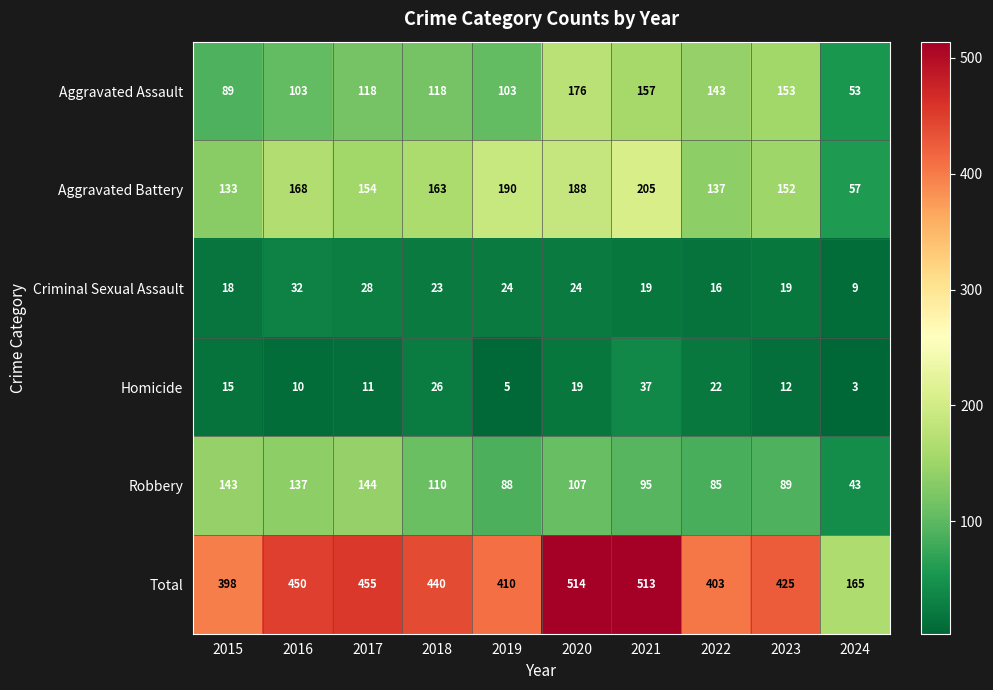

What is the highest value of the Aggravated Battery series?

205